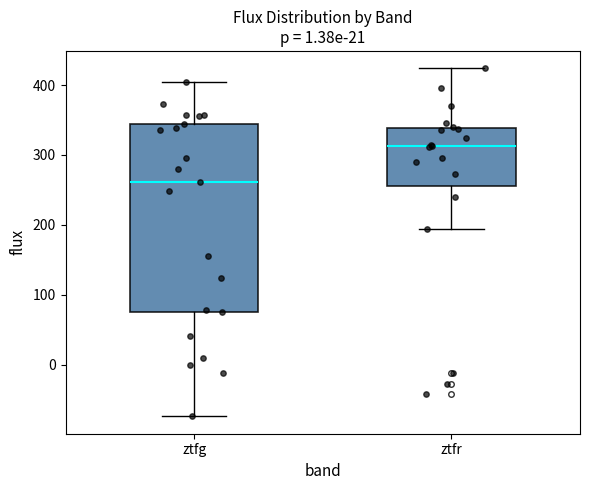

Where is the upper edge of the box for ztfr on the y-axis? The values are not printed on the chart, so give them approximately, as read against the axis.

340